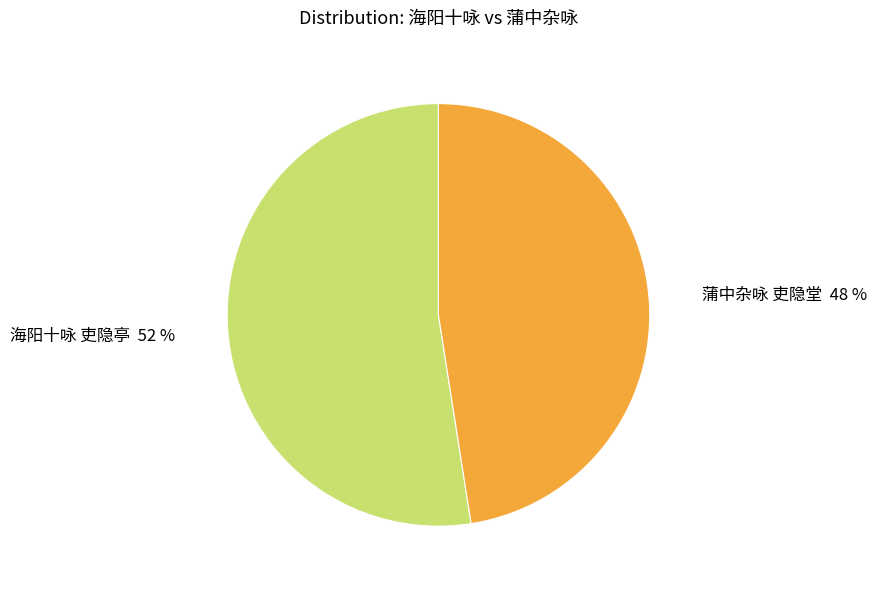

To the nearest percent, what portion does 蒲中杂咏 吏隐堂 represent?

48%